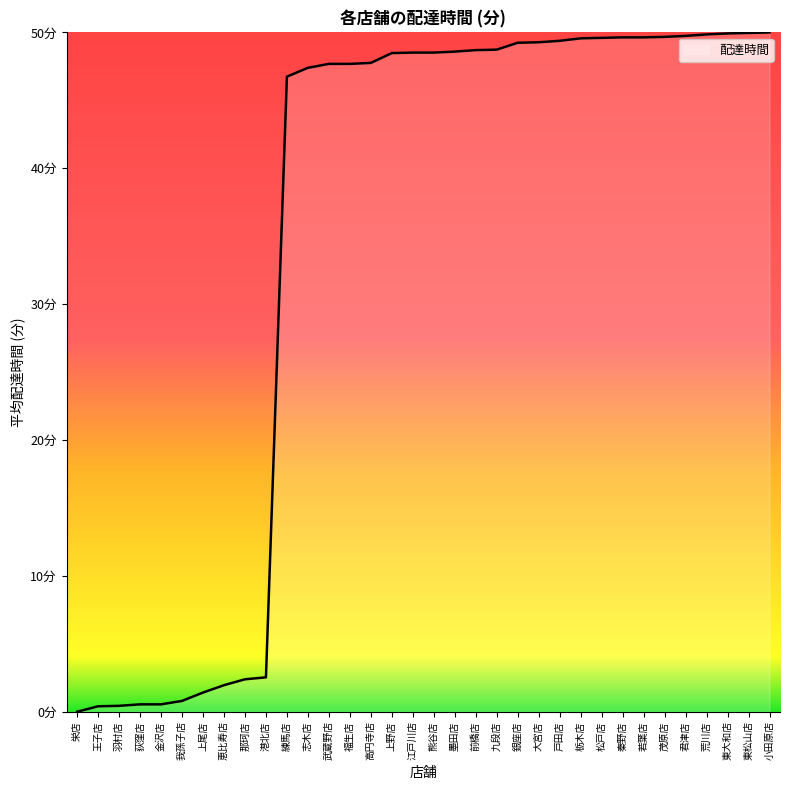

Which label corresponds to the smallest value in the chart?

栄店